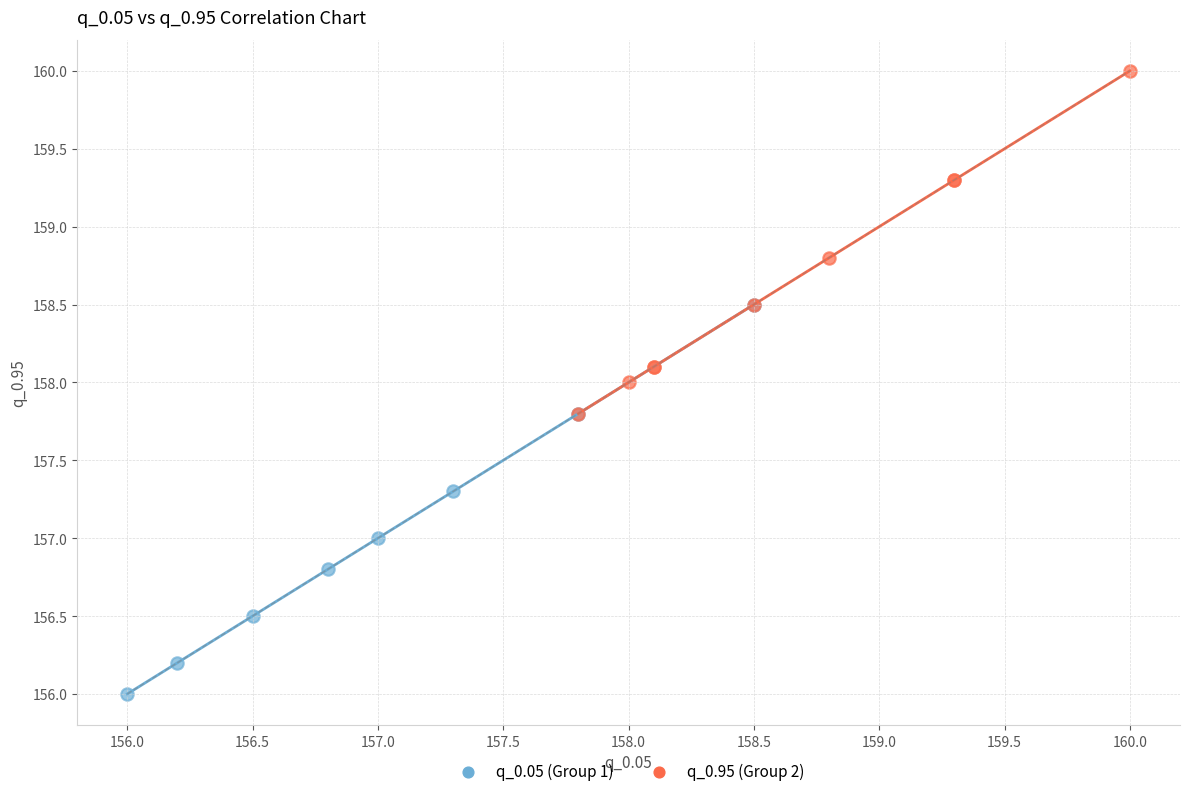

Which series contains the lowest Y value?

q_0.05 (Group 1)